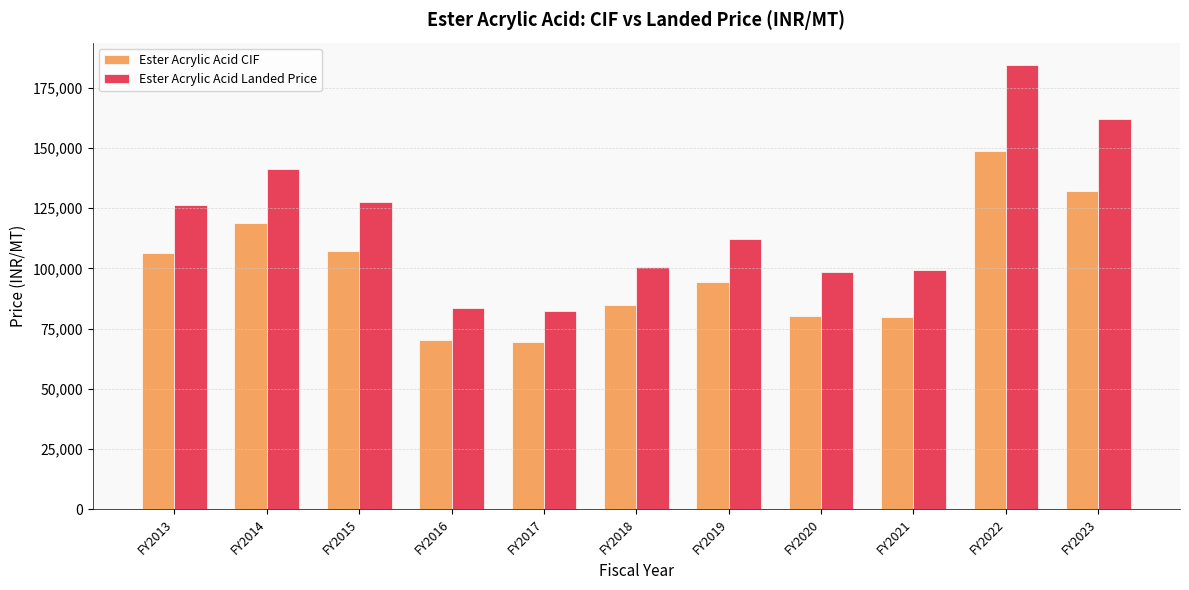

The value of Ester Acrylic Acid CIF at FY2023 is 132036.8. True or false?

True